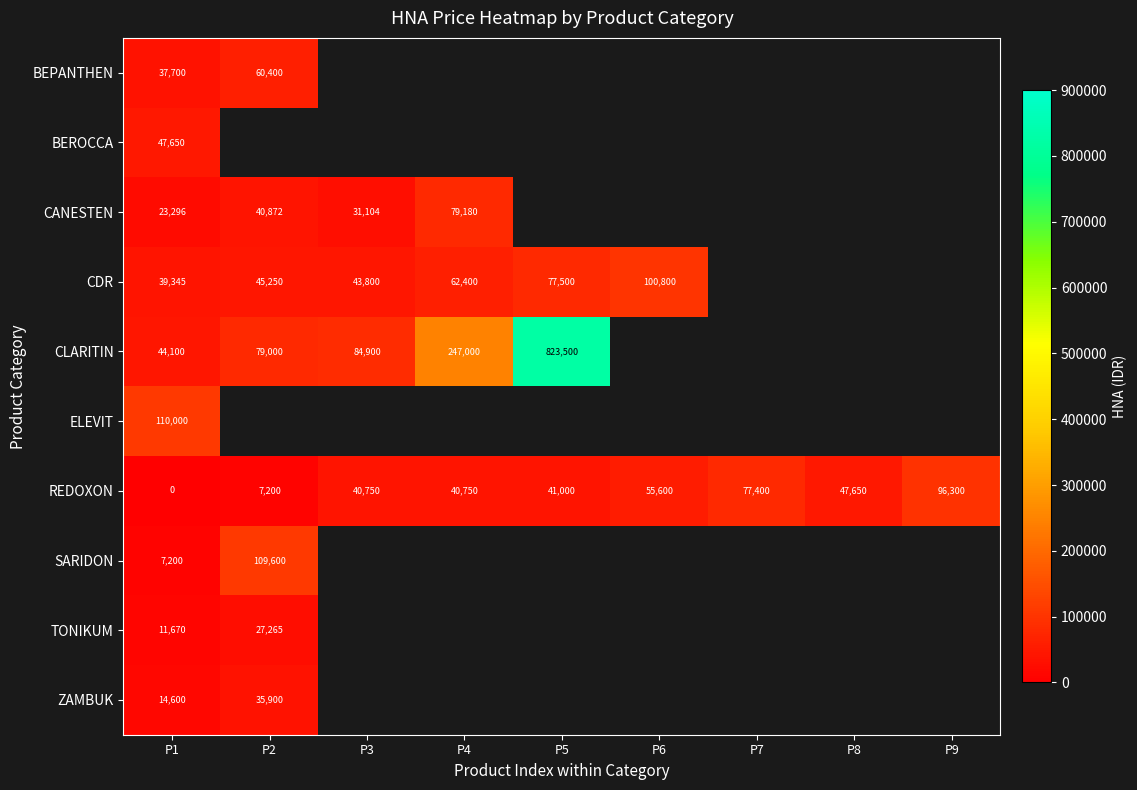

What is the total value across all series at P1?

335561